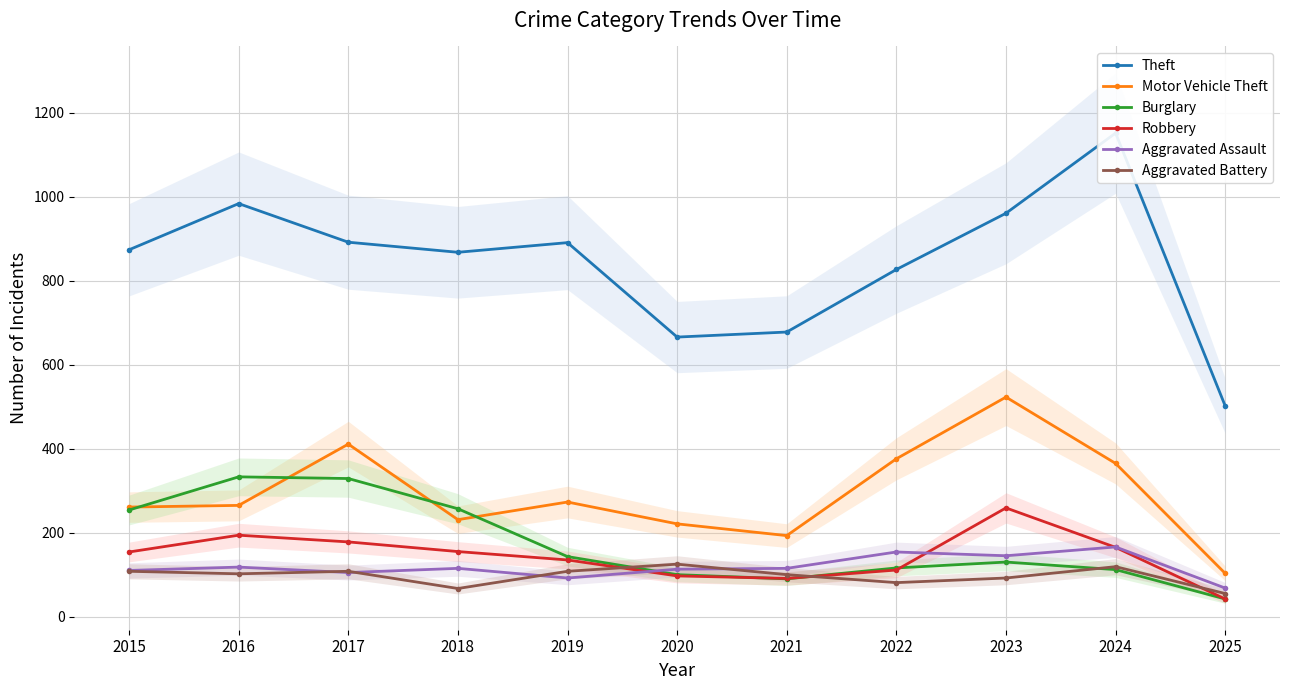

Rank the series by their maximum value, from highest to lowest.

Theft, Motor Vehicle Theft, Burglary, Robbery, Aggravated Assault, Aggravated Battery